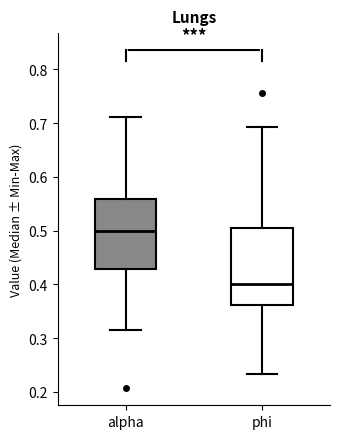

Reading left to right, transcribe this box plot: for each box, give where its median line is, the range the box spans, and where its two whiskers end, as read against the y-axis. The values are not printed on the chart, so give them approximately, as read against the axis.

alpha: median 0.50, box 0.43 to 0.56, whiskers 0.31 to 0.71
phi: median 0.40, box 0.36 to 0.51, whiskers 0.23 to 0.69